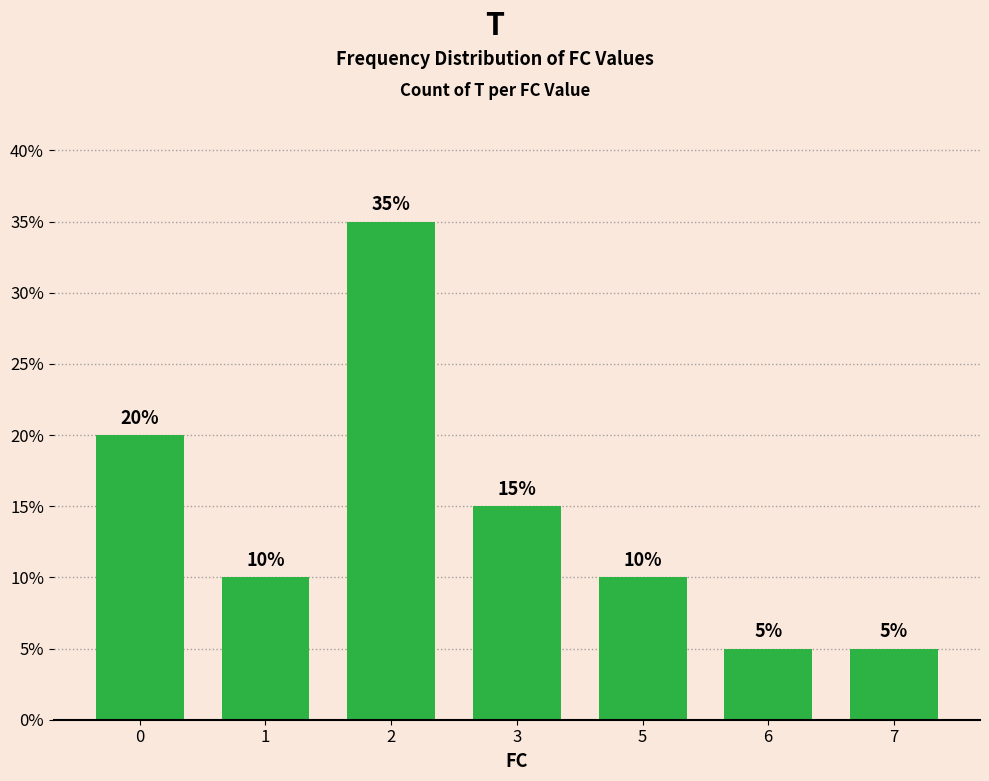

What is the greatest value displayed?

35